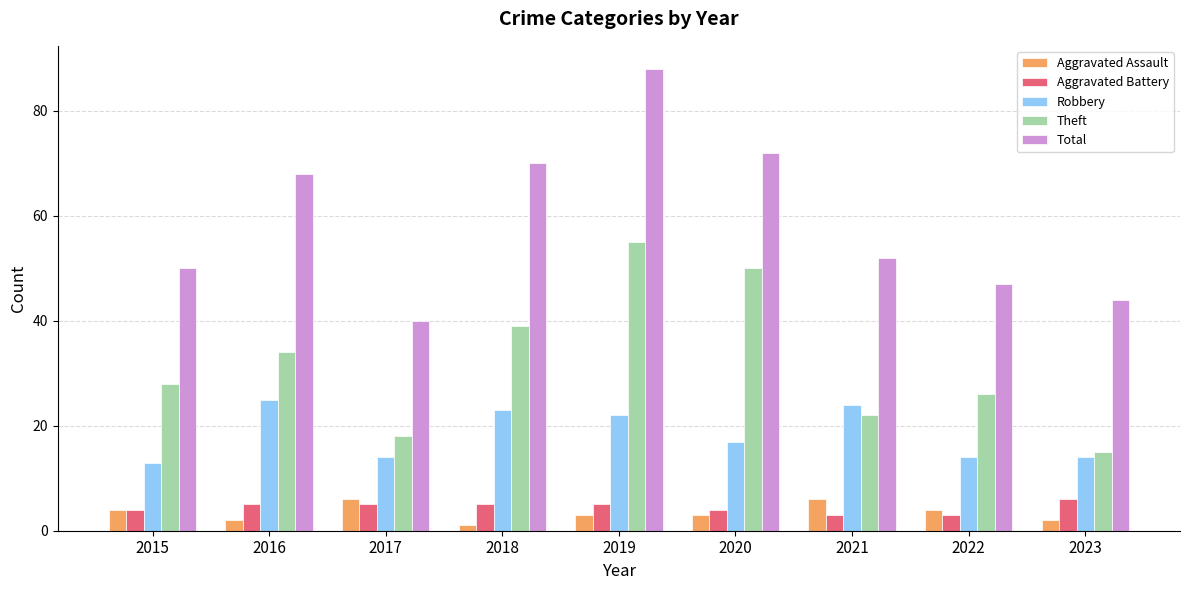

What is the spread (max minus min) of values at 2017?

35